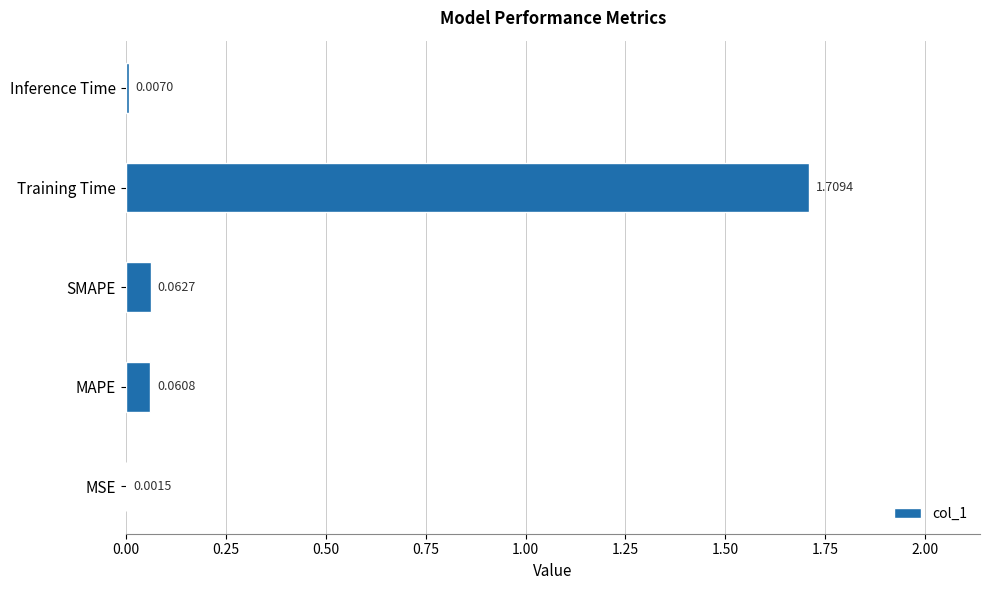

What is the change in value from SMAPE to Training Time?

+1.6